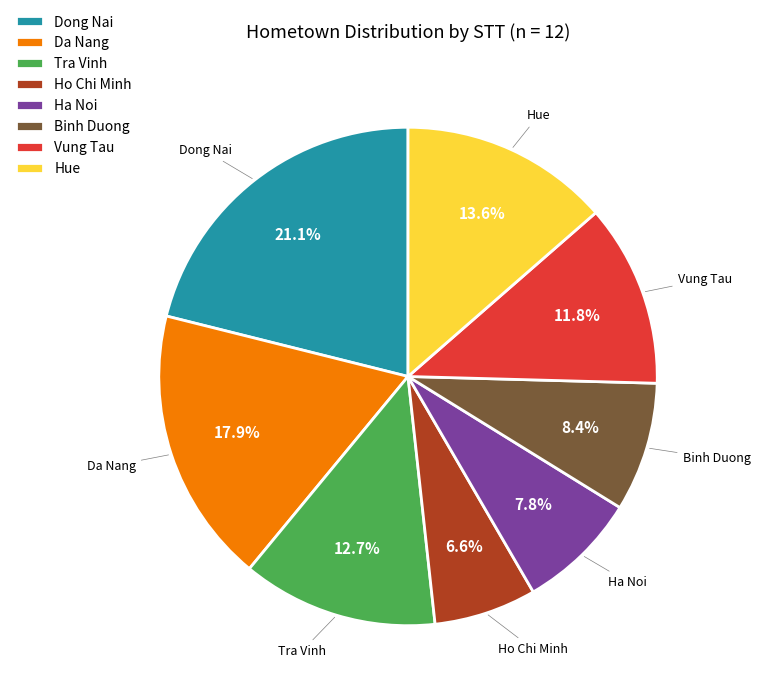

What percentage do Hue and Ho Chi Minh together represent?

20.2%